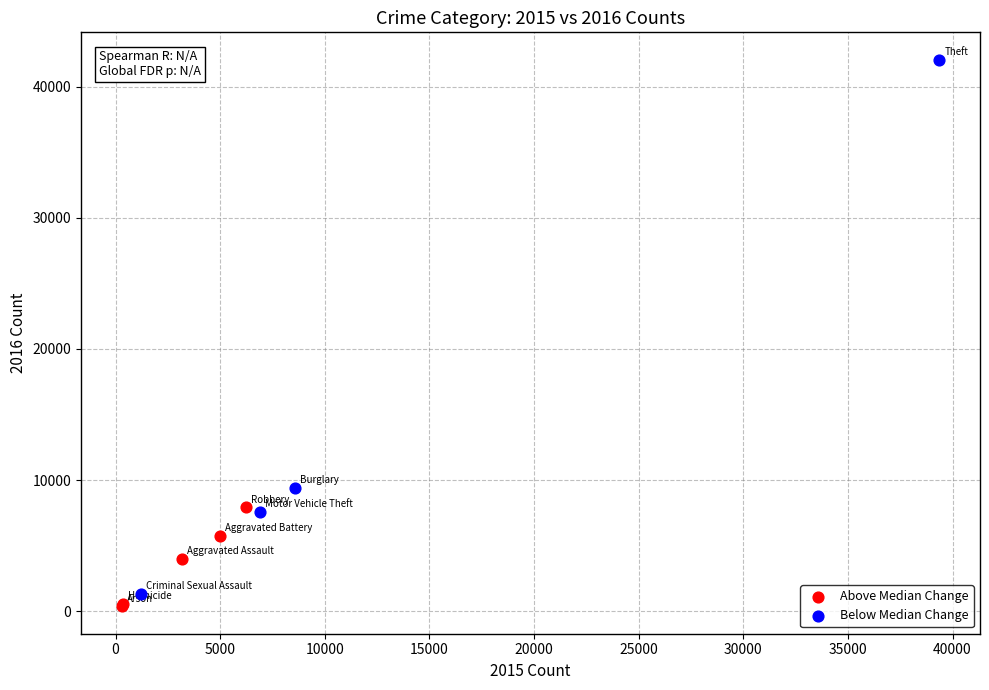

Which series has the widest spread of Y values?

Below Median Change